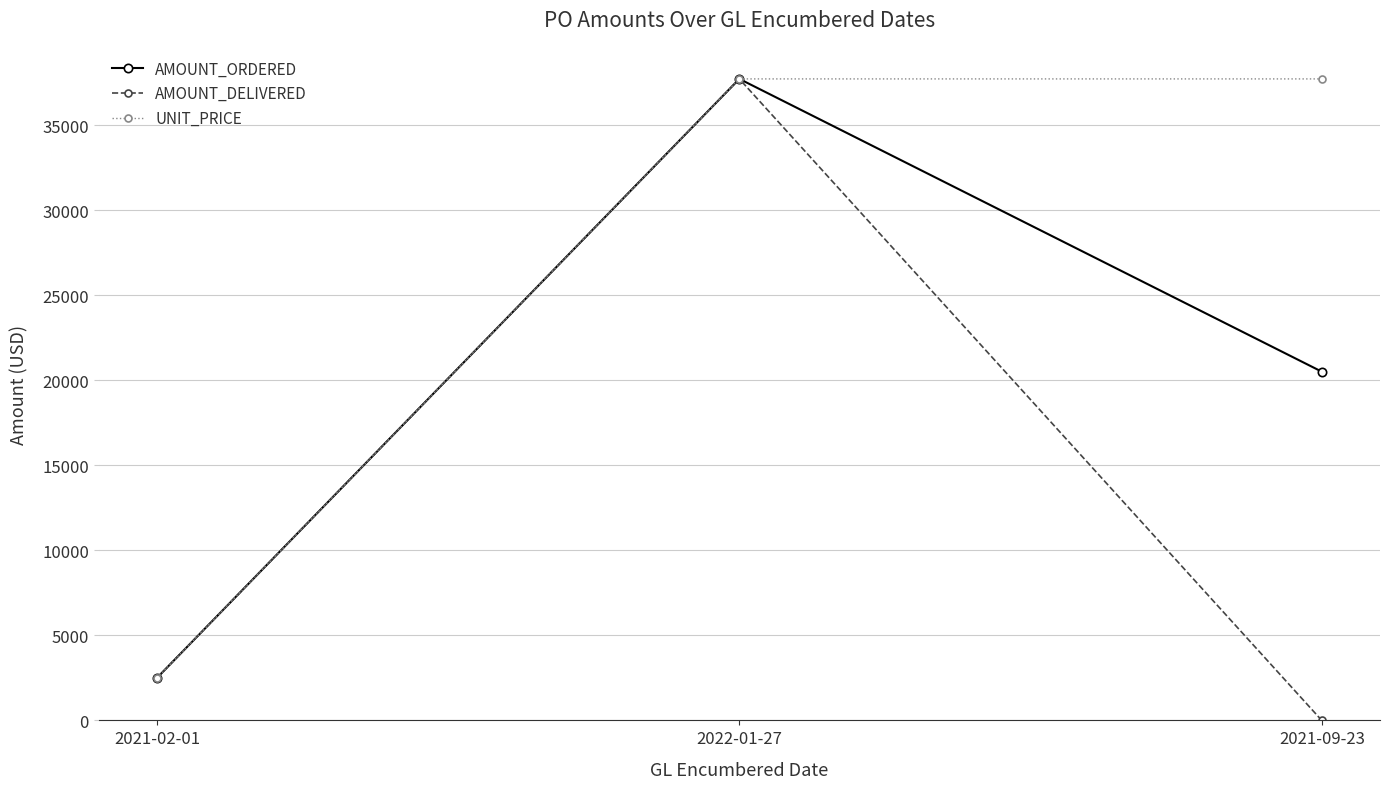

Which series changed the most between 2022-01-27 and 2021-09-23?

AMOUNT_DELIVERED